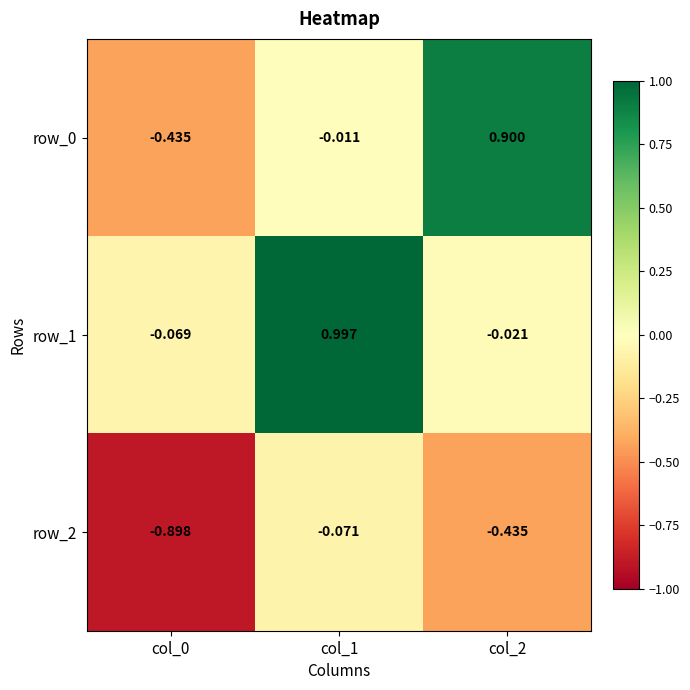

Reading left to right, list all the values displayed in this chart.

row_0: -0.4	-0.0	0.9
row_1: -0.1	1.0	-0.0
row_2: -0.9	-0.1	-0.4